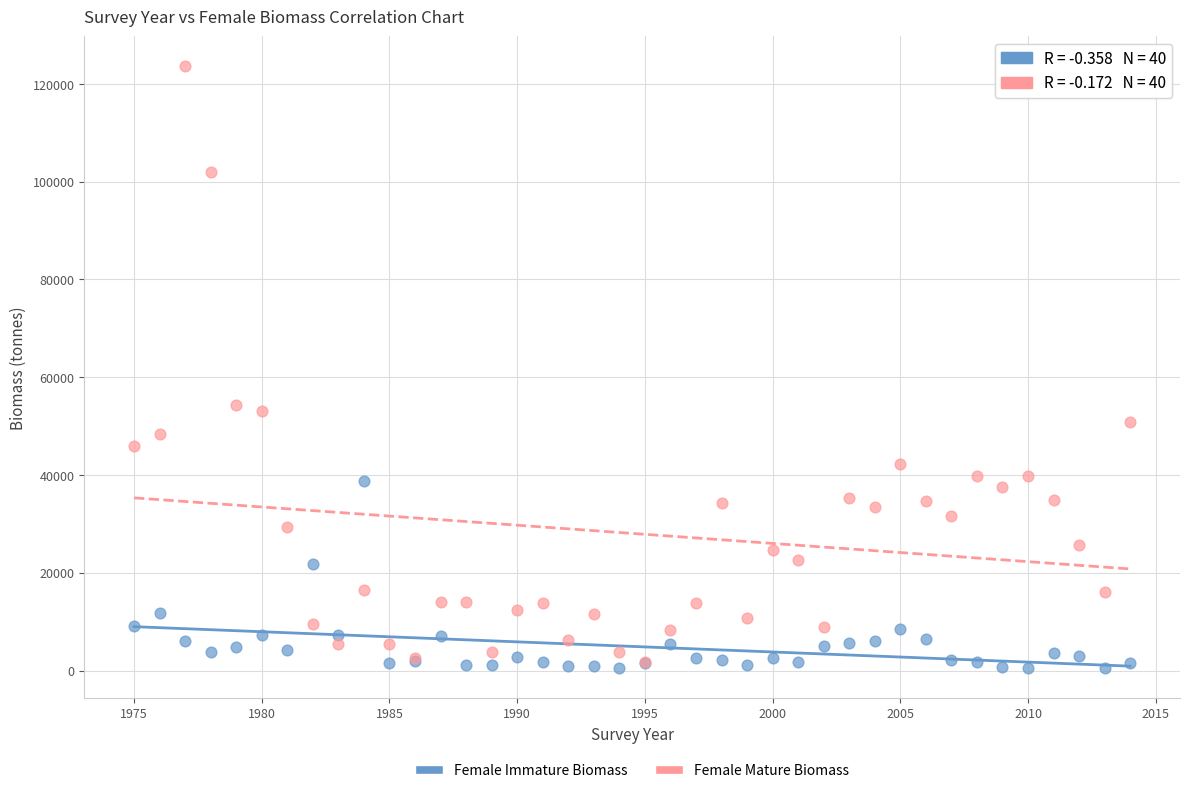

Which series has the widest spread of Y values?

Female Mature Biomass